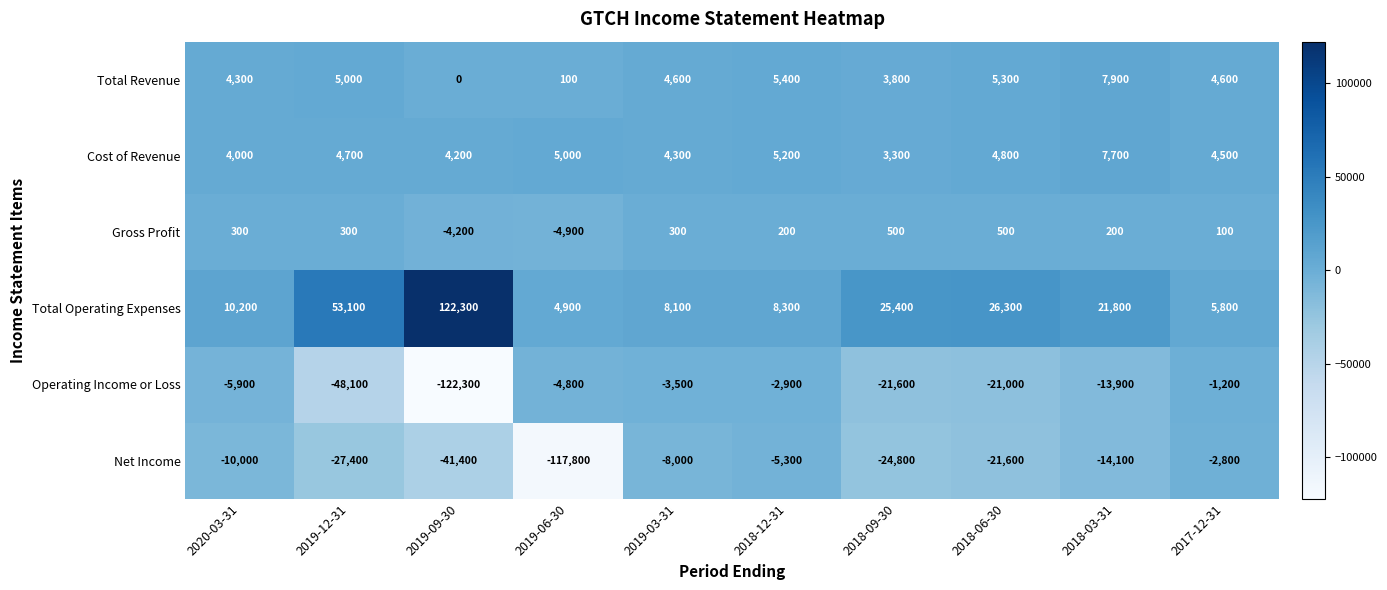

Which series has the largest total across all categories?

Total Operating Expenses